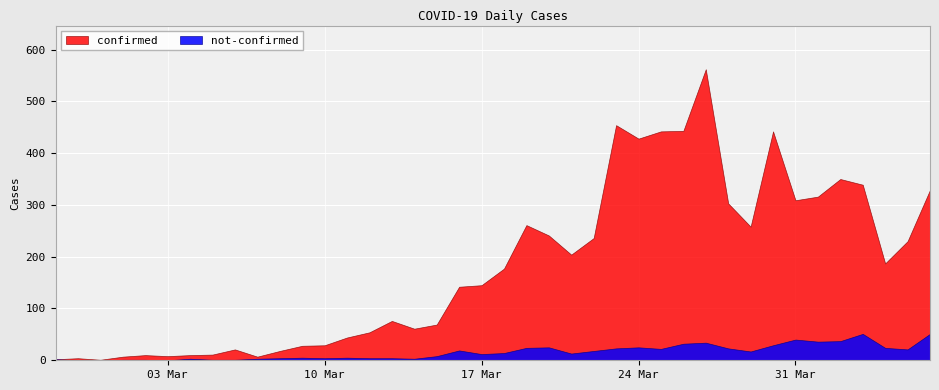

Does the chart display data point markers on the line(s)?

No